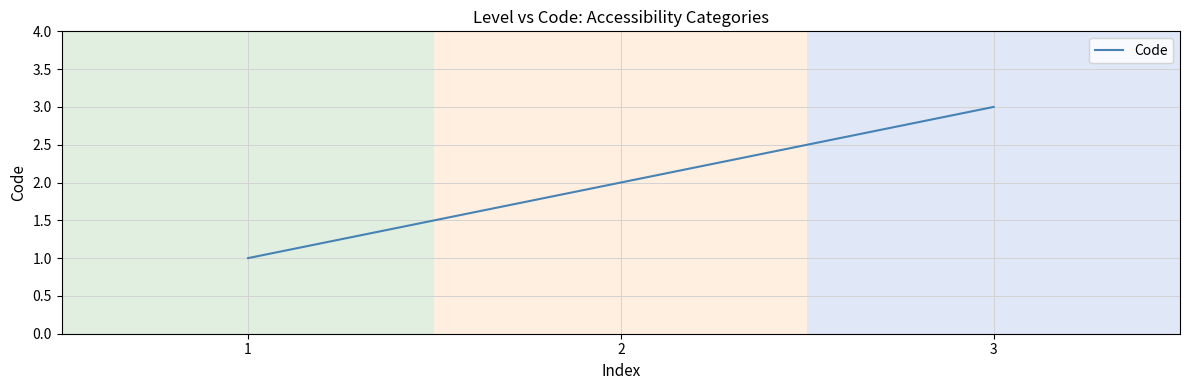

Is this an area chart (filled region under the line)?

No